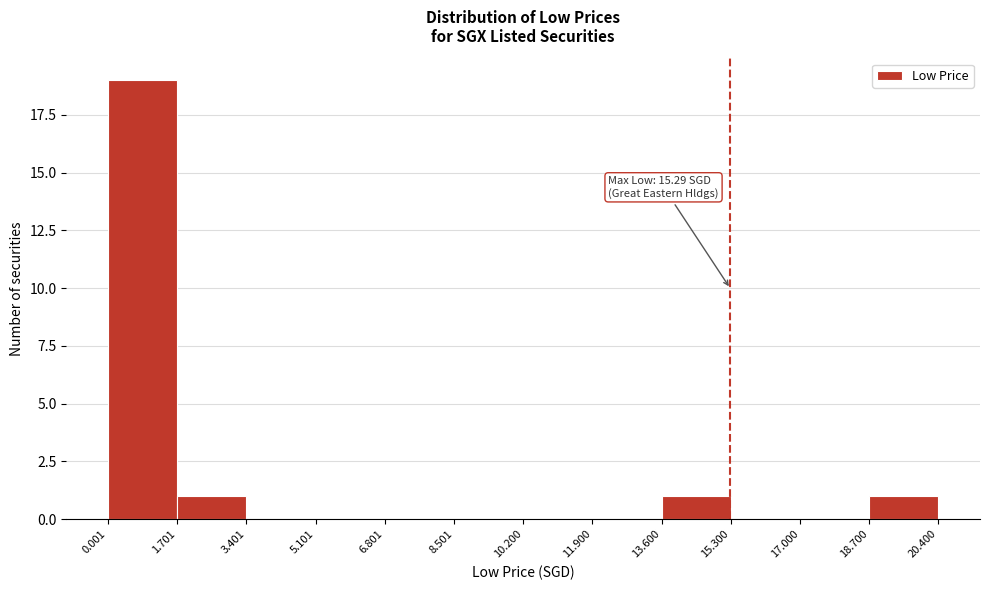

Which range on the x-axis has the tallest bar?

0.001 to 1.701